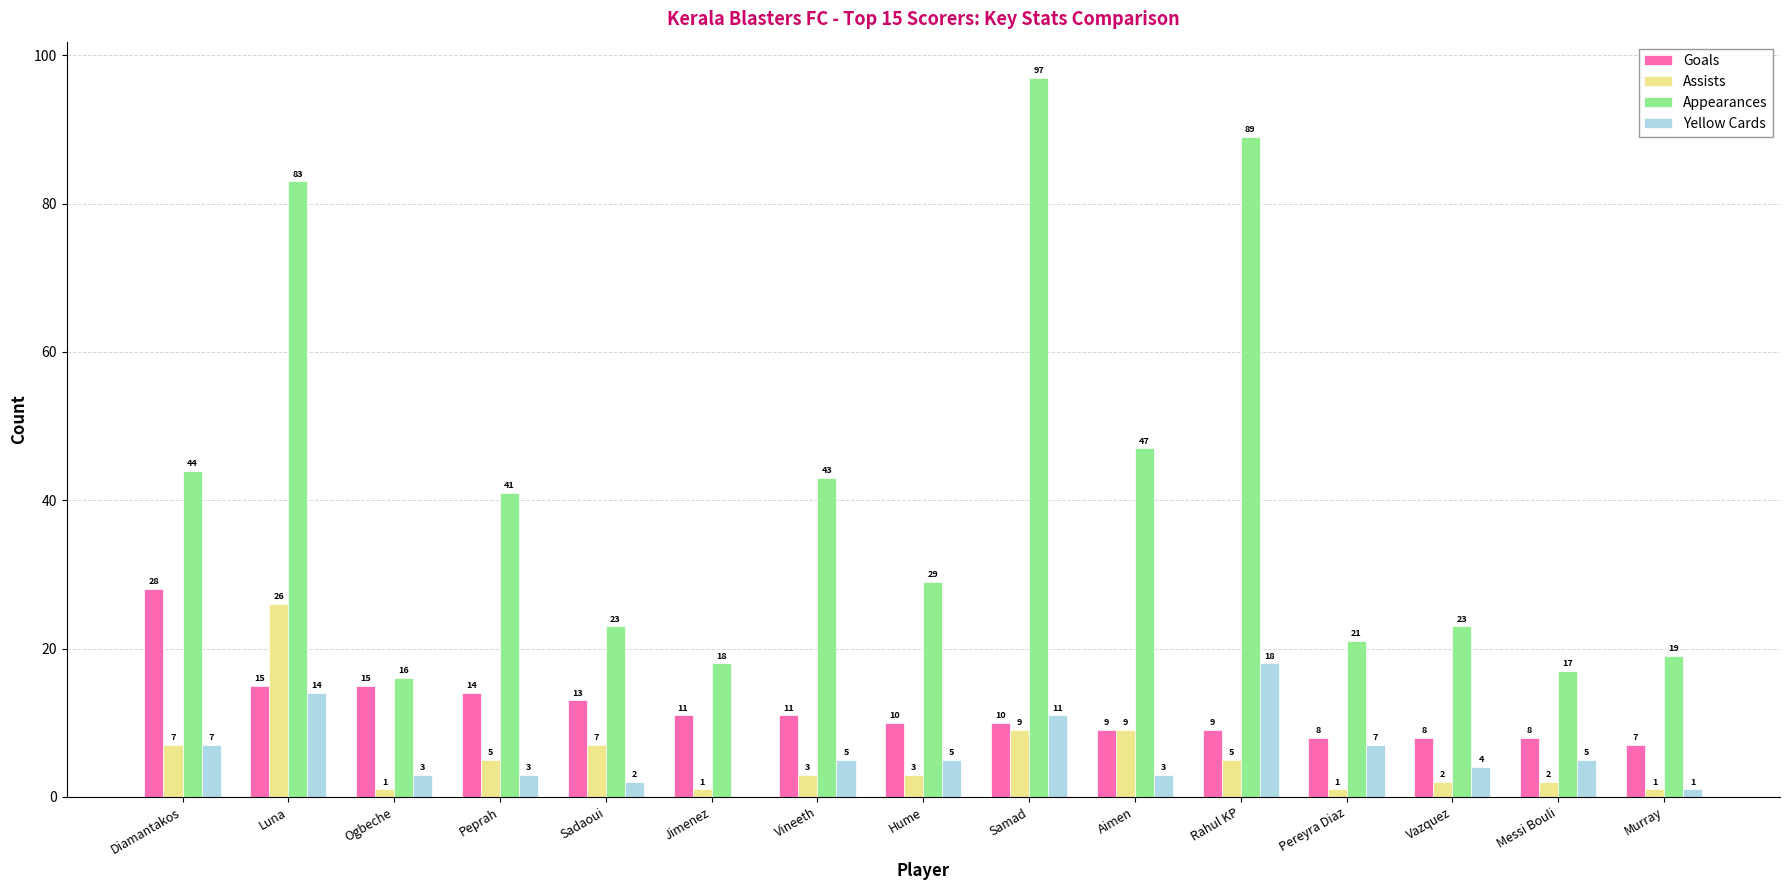

Is the value of Yellow Cards at Aimen greater than the value of Goals at Aimen?

No